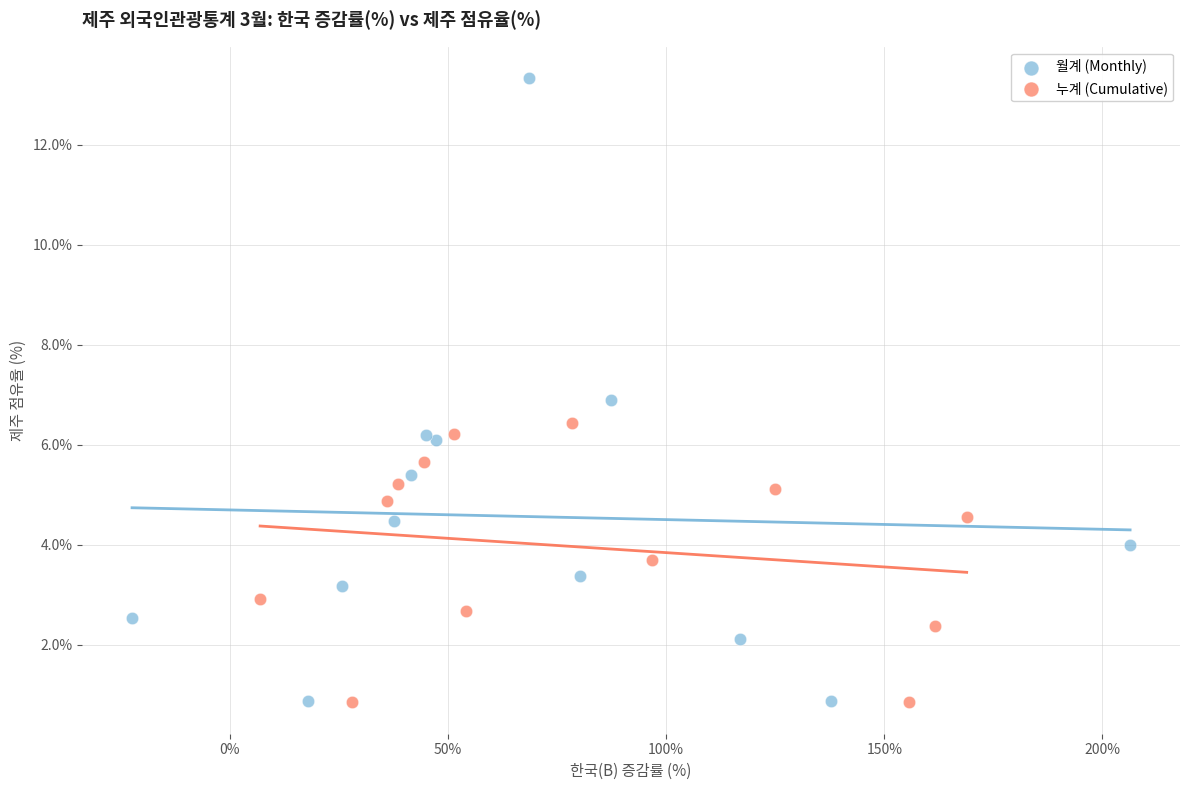

Which series reaches the maximum Y coordinate?

월계 (Monthly)